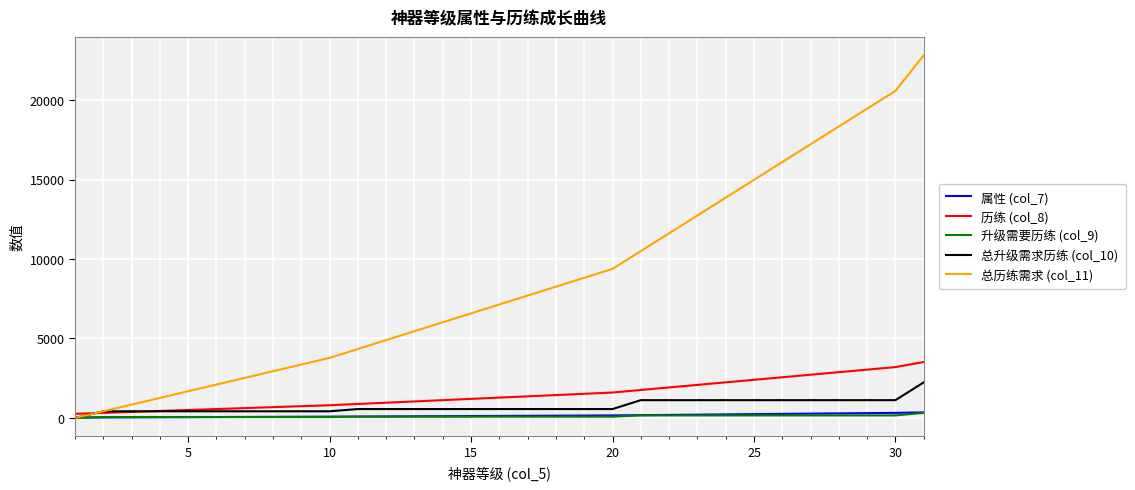

Which series has the widest spread of values?

总历练需求 (col_11)